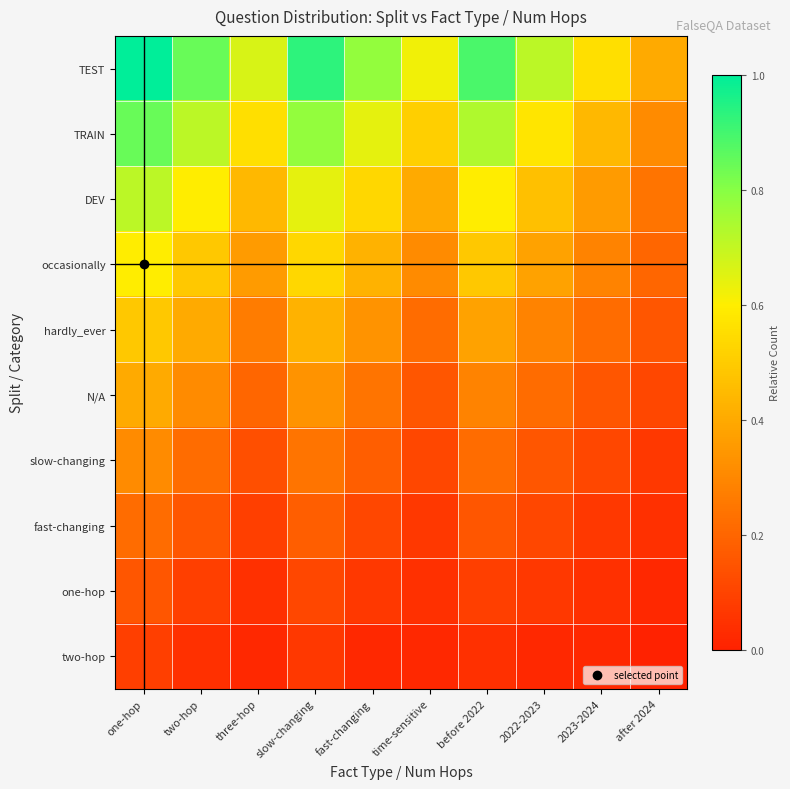

Reading left to right, list all the values displayed in this chart.

TEST: one-hop=1.0	two-hop=0.8	three-hop=0.7	slow-changing=0.9	fast-changing=0.8	time-sensitive=0.6	before 2022=0.9	2022-2023=0.7	2023-2024=0.6	after 2024=0.4
TRAIN: one-hop=0.8	two-hop=0.7	three-hop=0.6	slow-changing=0.8	fast-changing=0.6	time-sensitive=0.5	before 2022=0.7	2022-2023=0.6	2023-2024=0.4	after 2024=0.3
DEV: one-hop=0.7	two-hop=0.6	three-hop=0.4	slow-changing=0.6	fast-changing=0.5	time-sensitive=0.4	before 2022=0.6	2022-2023=0.5	2023-2024=0.4	after 2024=0.2
occasionally: one-hop=0.6	two-hop=0.5	three-hop=0.4	slow-changing=0.5	fast-changing=0.4	time-sensitive=0.3	before 2022=0.5	2022-2023=0.4	2023-2024=0.3	after 2024=0.2
hardly_ever: one-hop=0.5	two-hop=0.4	three-hop=0.3	slow-changing=0.4	fast-changing=0.3	time-sensitive=0.2	before 2022=0.4	2022-2023=0.3	2023-2024=0.2	after 2024=0.2
N/A: one-hop=0.4	two-hop=0.3	three-hop=0.2	slow-changing=0.3	fast-changing=0.2	time-sensitive=0.2	before 2022=0.3	2022-2023=0.2	2023-2024=0.2	after 2024=0.1
slow-changing: one-hop=0.3	two-hop=0.2	three-hop=0.1	slow-changing=0.2	fast-changing=0.2	time-sensitive=0.1	before 2022=0.2	2022-2023=0.2	2023-2024=0.1	after 2024=0.1
fast-changing: one-hop=0.2	two-hop=0.2	three-hop=0.1	slow-changing=0.2	fast-changing=0.1	time-sensitive=0.1	before 2022=0.2	2022-2023=0.1	2023-2024=0.1	after 2024=0.0
one-hop: one-hop=0.2	two-hop=0.1	three-hop=0.0	slow-changing=0.1	fast-changing=0.1	time-sensitive=0.0	before 2022=0.1	2022-2023=0.1	2023-2024=0.0	after 2024=0.0
two-hop: one-hop=0.1	two-hop=0.0	three-hop=0.0	slow-changing=0.1	fast-changing=0.0	time-sensitive=0.0	before 2022=0.0	2022-2023=0.0	2023-2024=0.0	after 2024=0.0